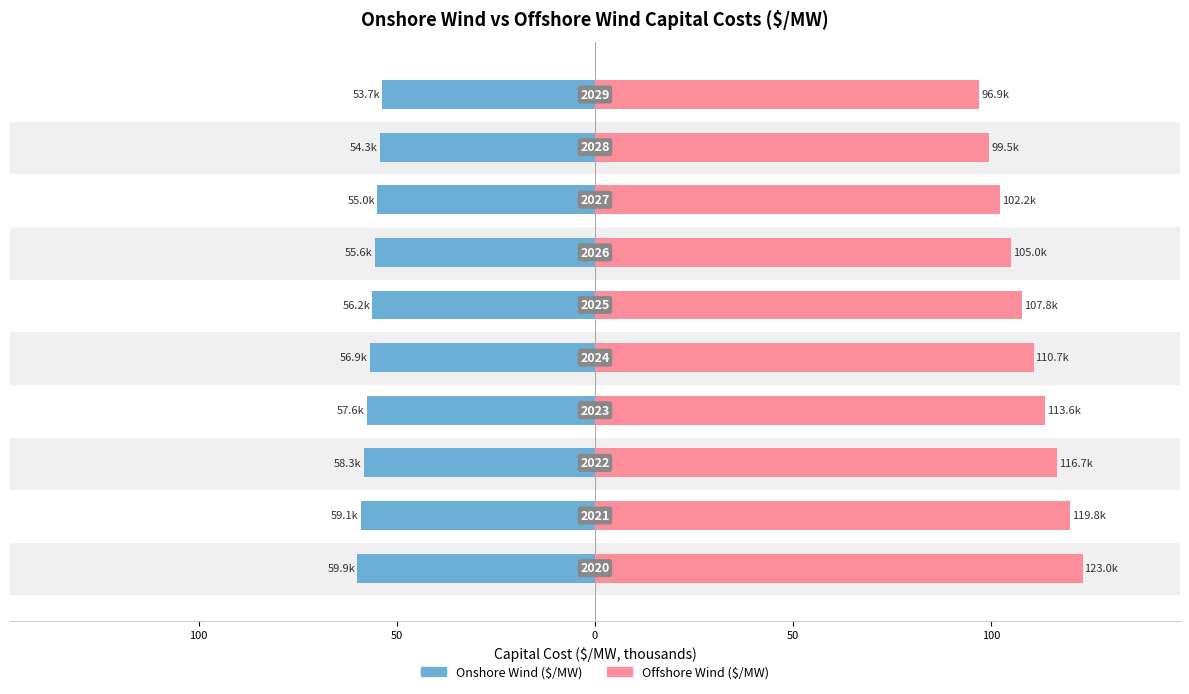

Reading right to left, transcribe all the data shown in this chart.

onshore wind ($/MW): -53.7	-54.3	-55.0	-55.6	-56.2	-56.9	-57.6	-58.3	-59.1	-59.9
offshore wind ($/MW): 96.9	99.5	102.2	105.0	107.8	110.7	113.6	116.7	119.8	123.0